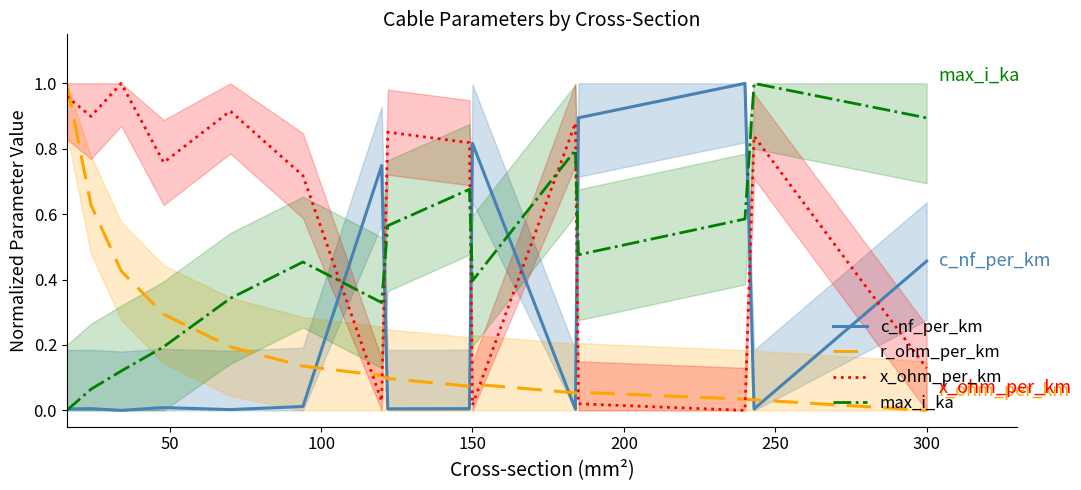

Which series has the widest spread of values?

c_nf_per_km